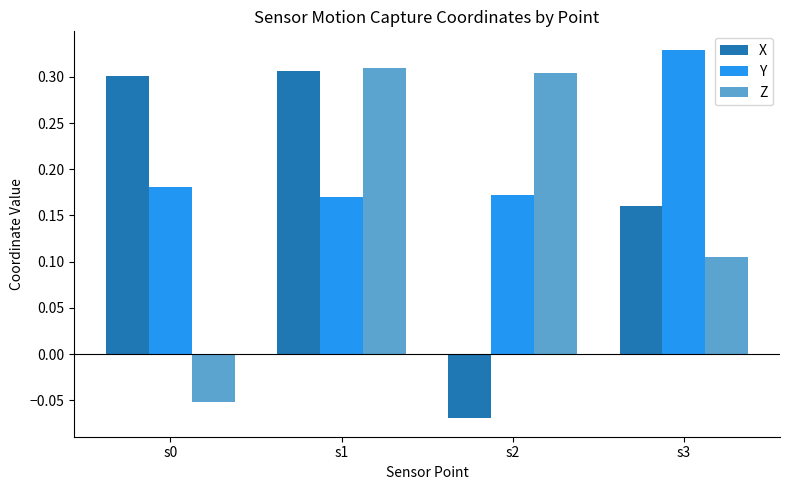

The value of X at s1 is 0.3. True or false?

True